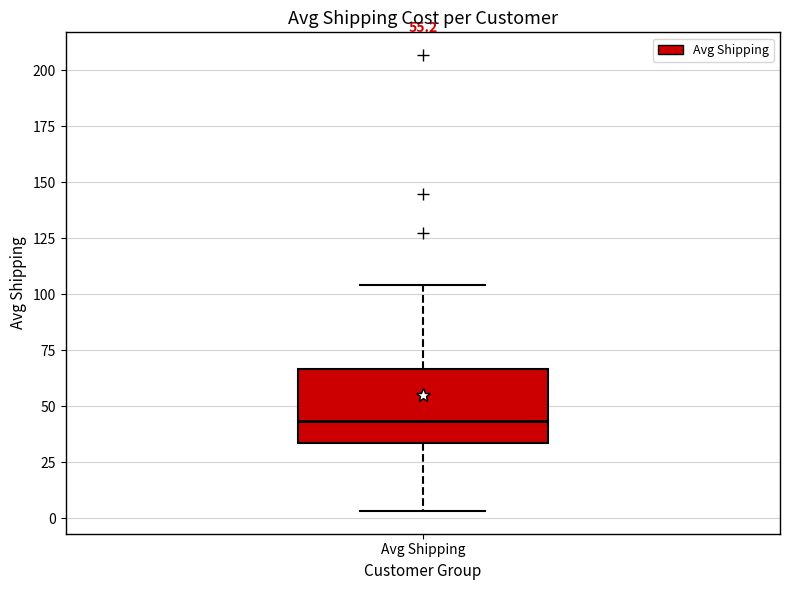

Read this box plot against the y-axis: the position of the median line, the range covered by the box, and the ends of both whiskers. The values are not printed on the chart, so give them approximately, as read against the axis.

median 45, box 35 to 65, whiskers 5 to 105